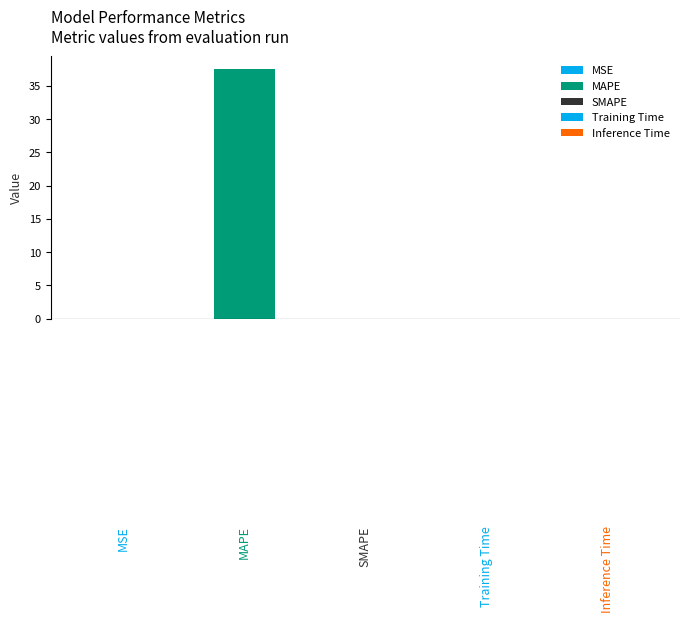

Which has a higher value, MSE or Inference Time?

MSE